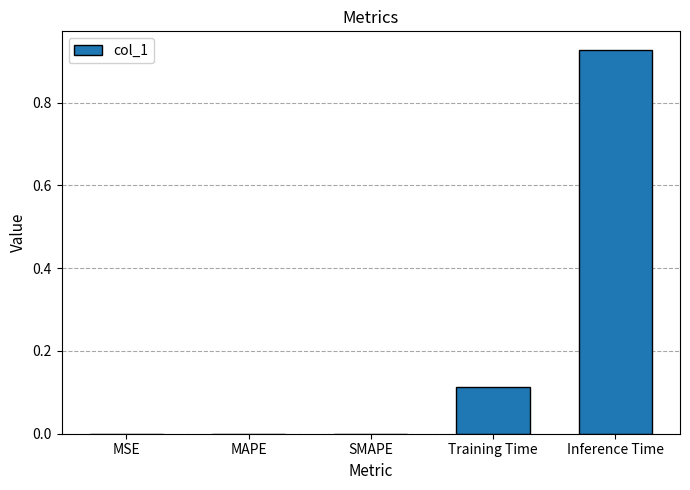

What is the sum of all values?

1.0